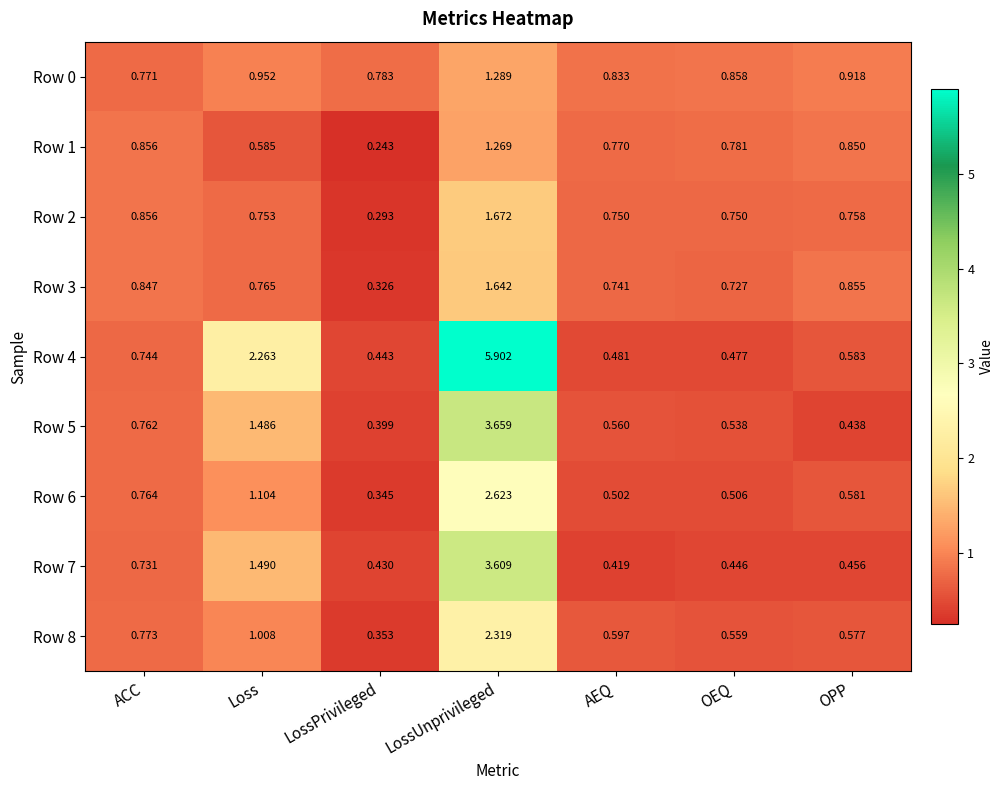

At which category does the chart reach its peak across all series?

LossUnprivileged